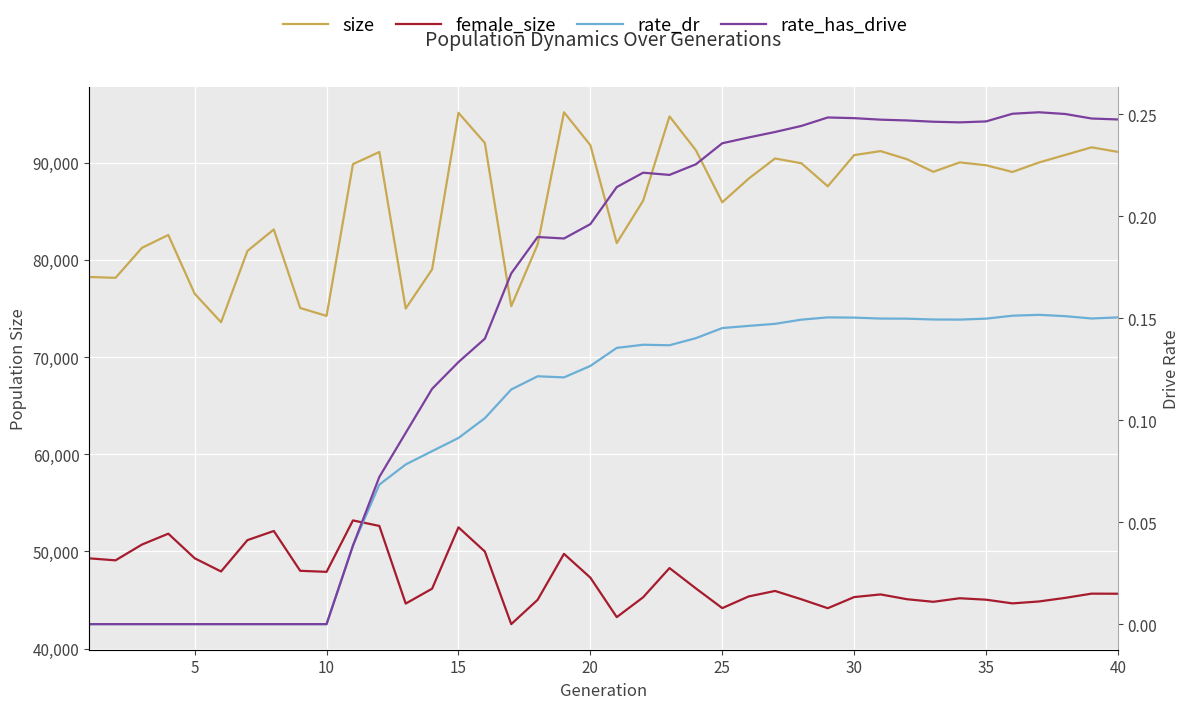

Count the rate_dr values in the range 0 to 1.

40